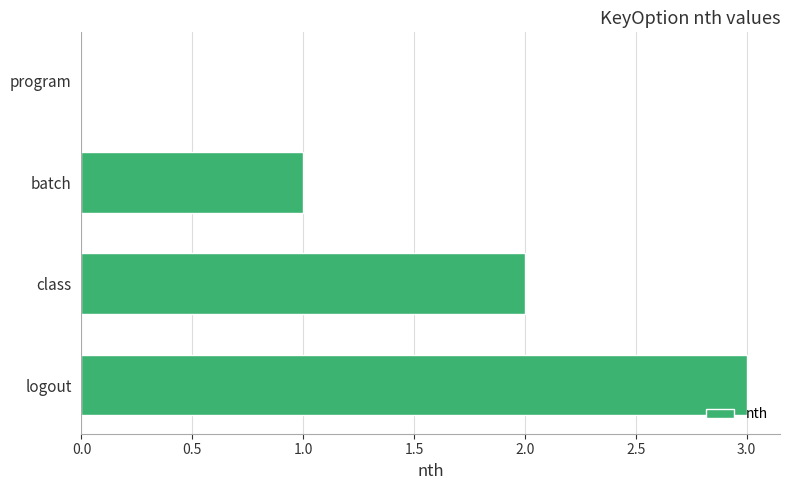

The chart shows a value of 0 at program. True or false?

True